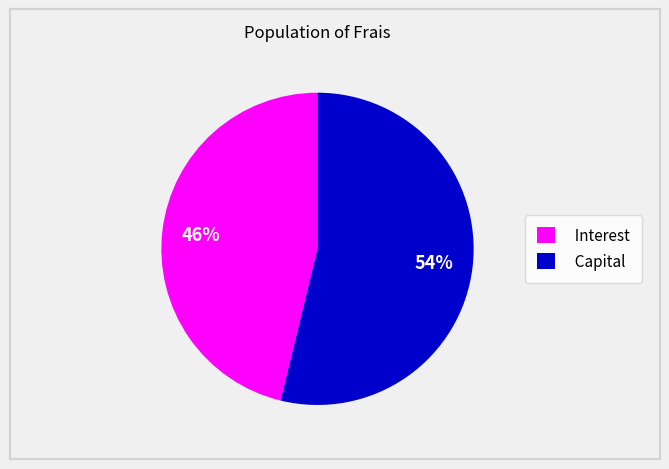

What percentage is the Capital slice, to the nearest percent?

54%